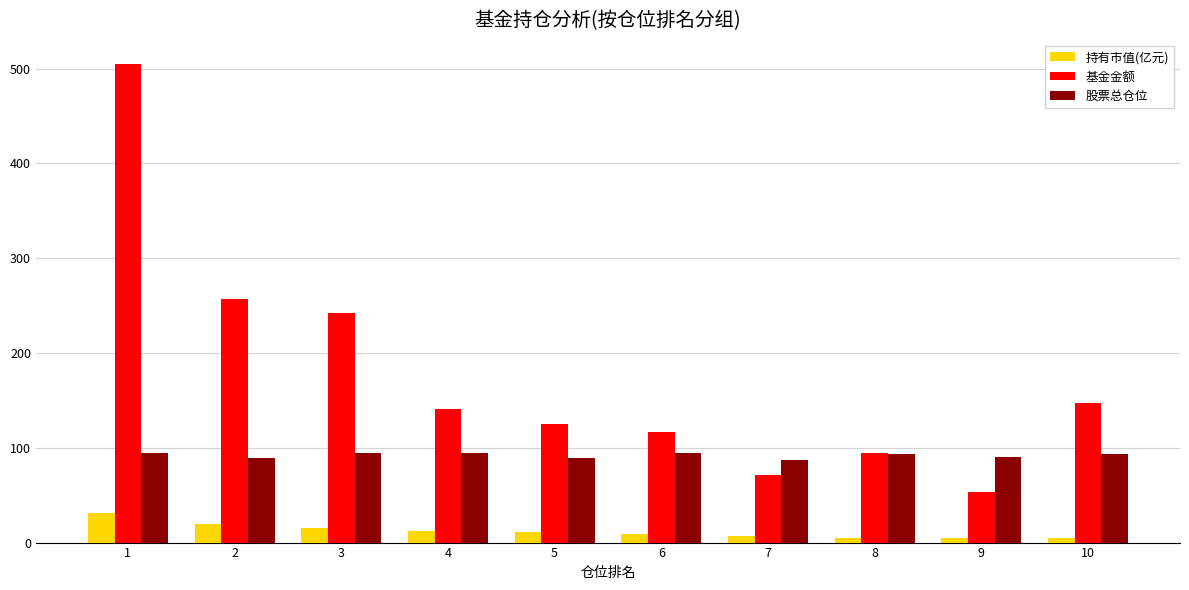

Which series has the largest total across all categories?

基金金额